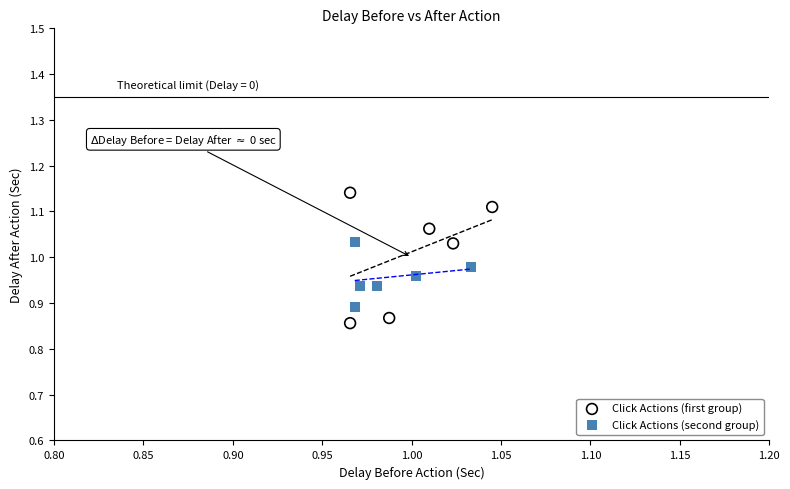

Which series reaches the maximum Y coordinate?

Click Actions (first group)